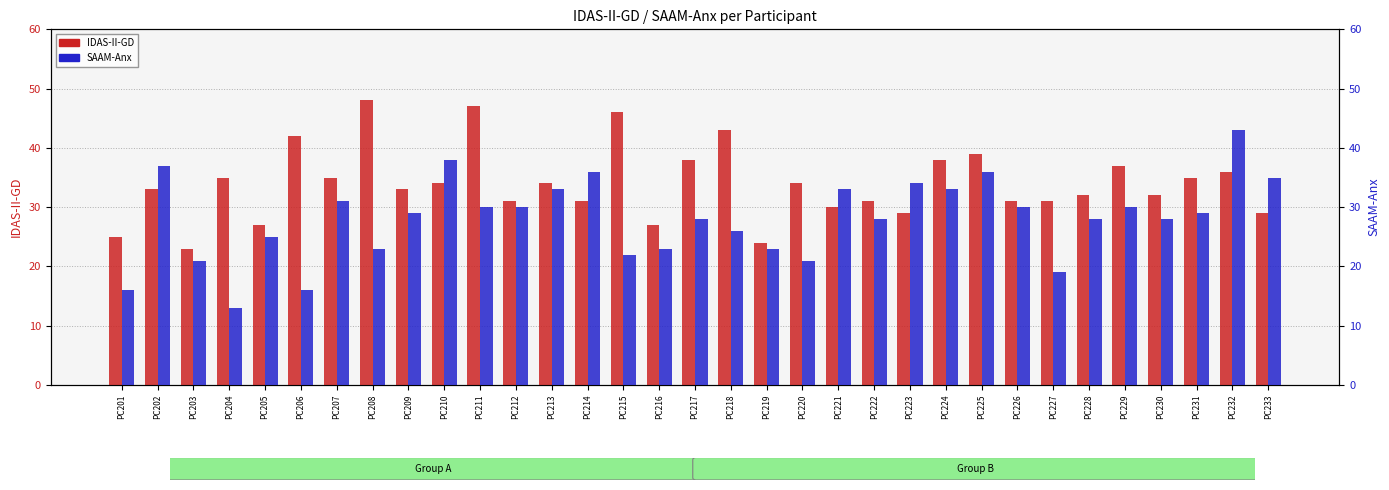

Between PC202 and PC230, which is larger?

PC202